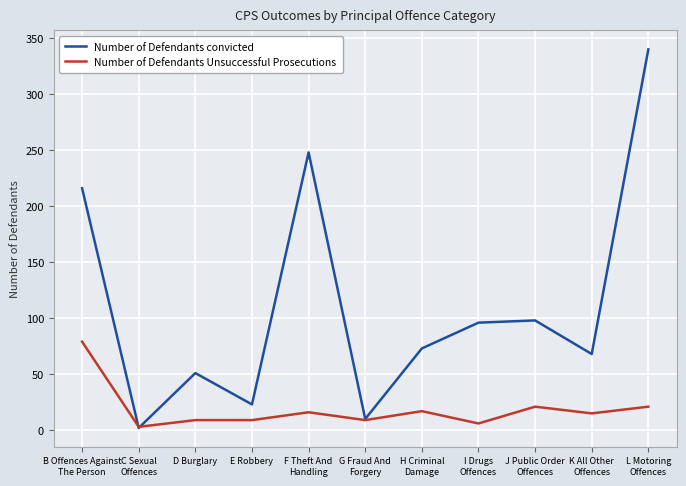

List the series in order of their overall mean, highest first.

Number of Defendants convicted, Number of Defendants Unsuccessful Prosecutions